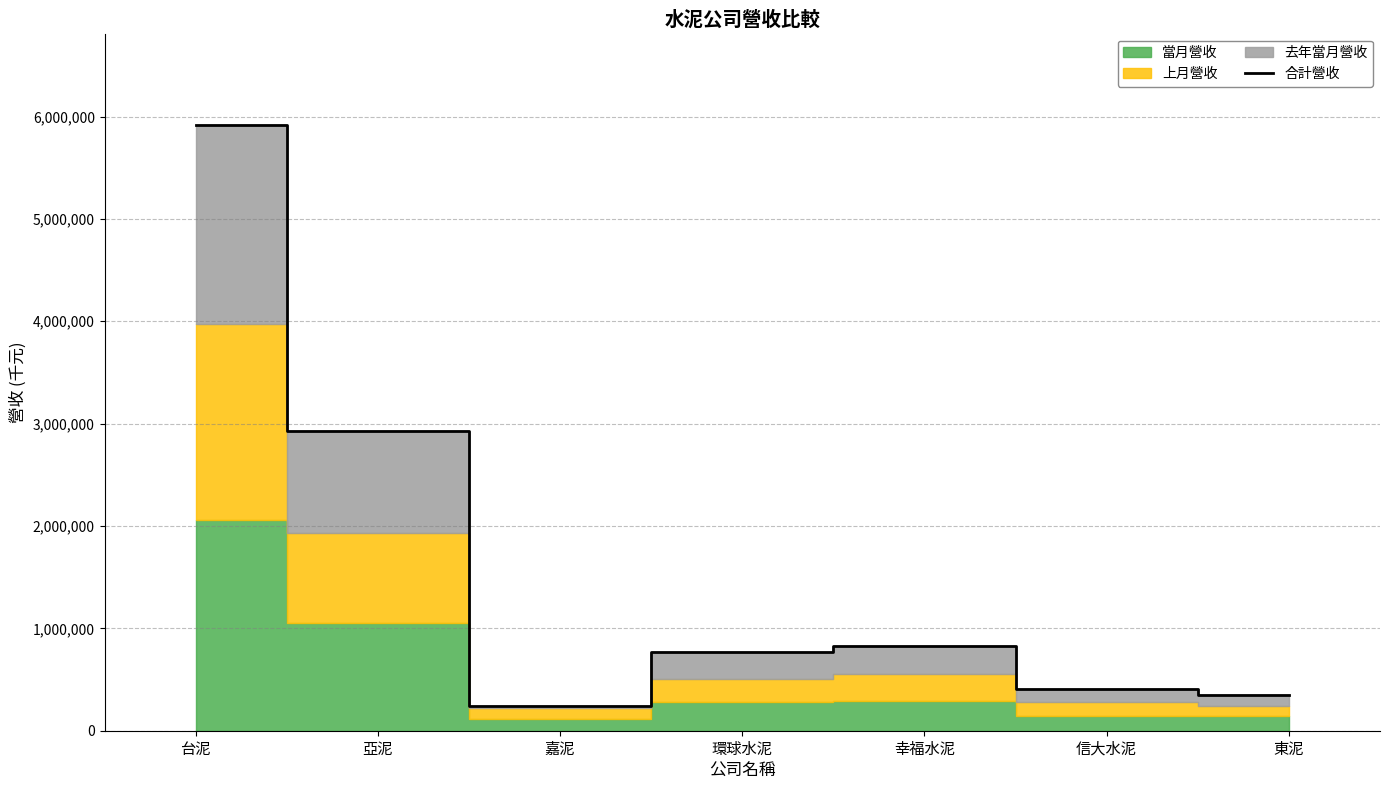

Rank the categories by value from highest to lowest.

台泥, 亞泥, 幸福水泥, 環球水泥, 信大水泥, 東泥, 嘉泥